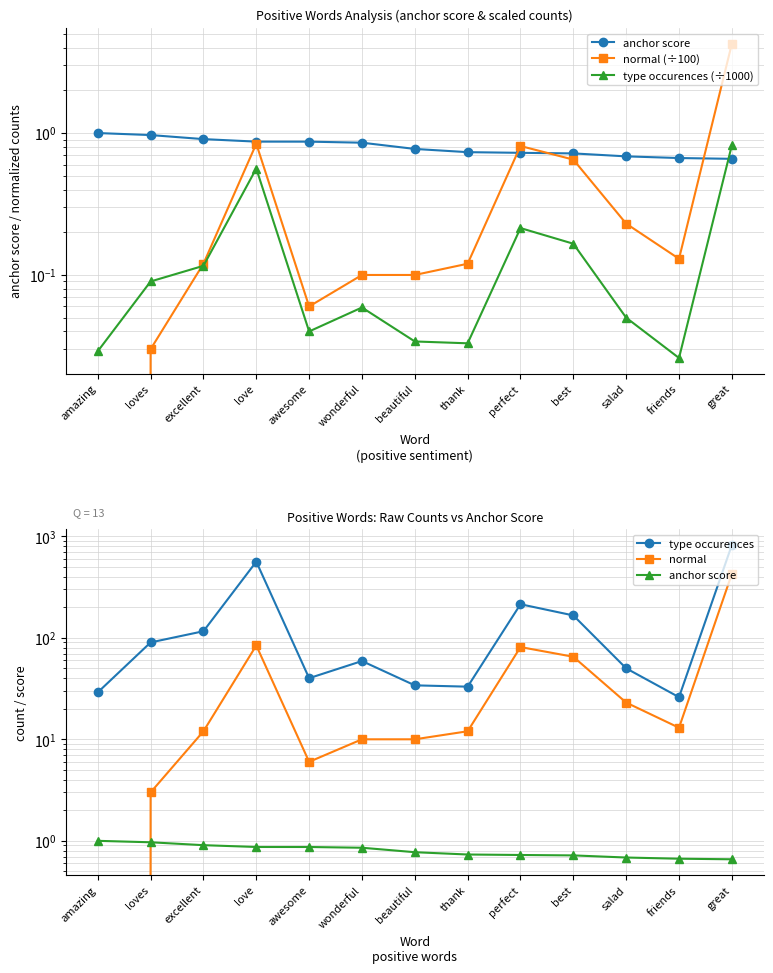

What is the value of the anchor score point at the 8th from the left?

0.7